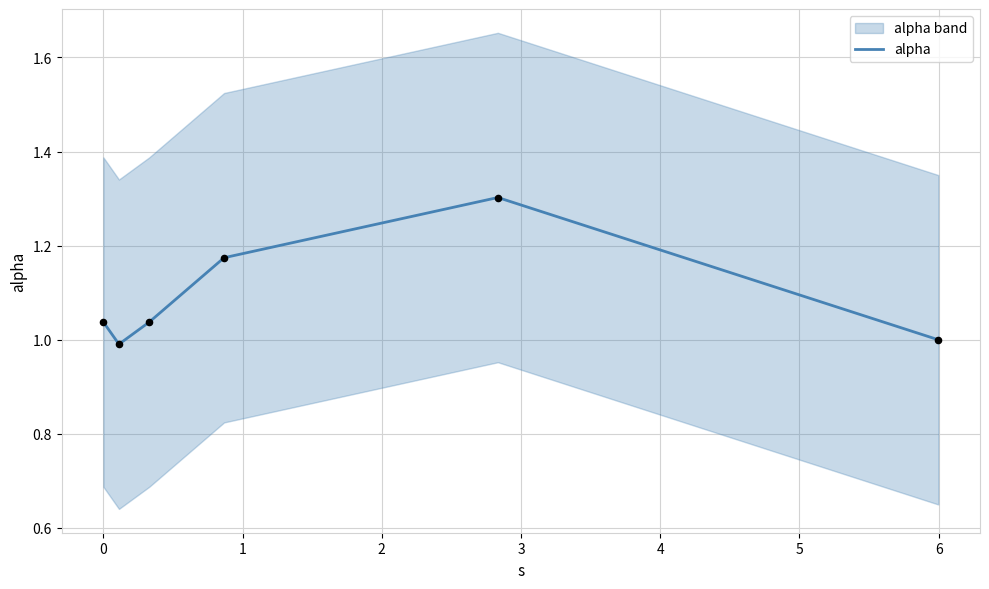

What is the change in value from 2 to 3?

+0.1